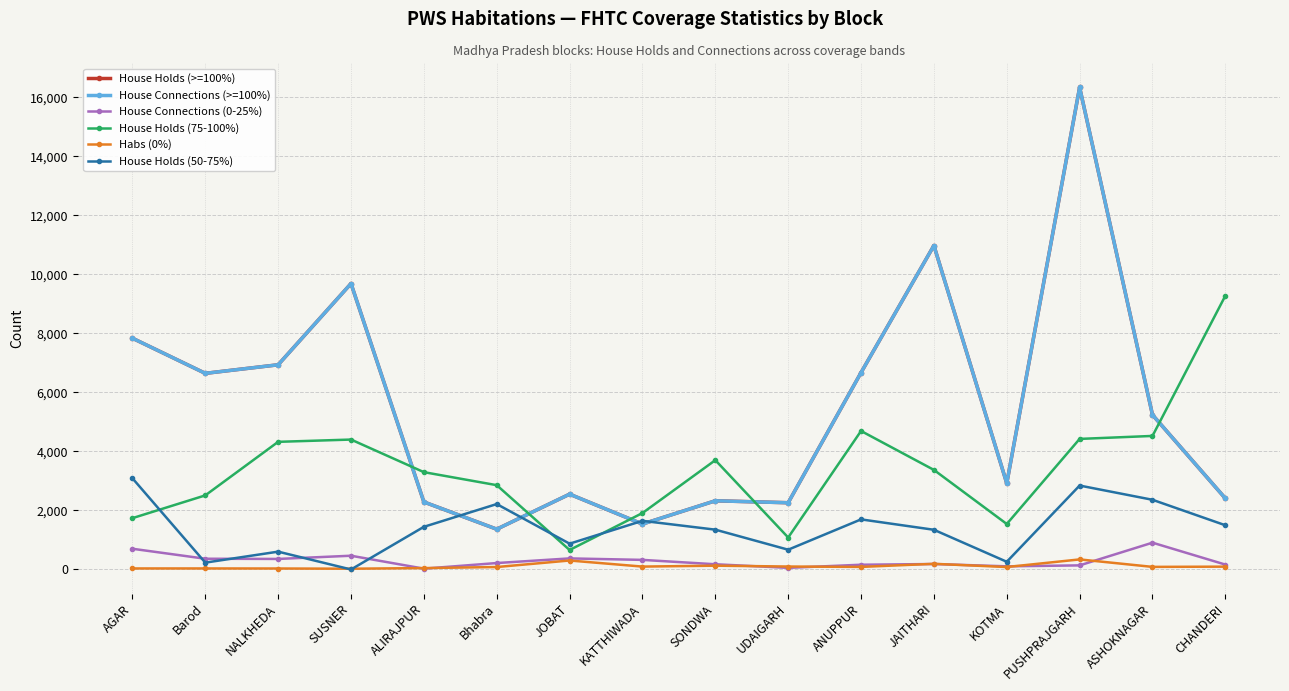

At how many categories does at least one series exceed 12895?

1